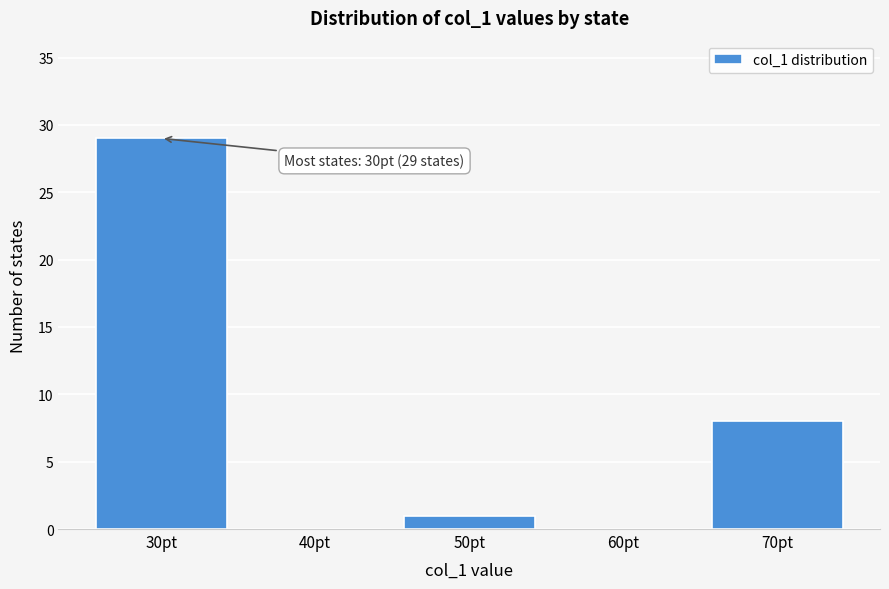

Reading left to right, list all the values displayed in this chart.

30pt=29	40pt=0	50pt=1	60pt=0	70pt=8